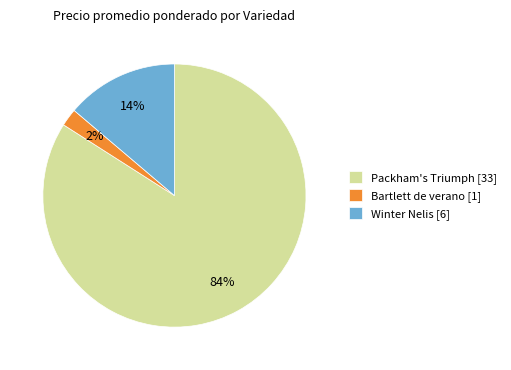

Which category has the biggest portion of the pie?

Packham's Triumph [33]